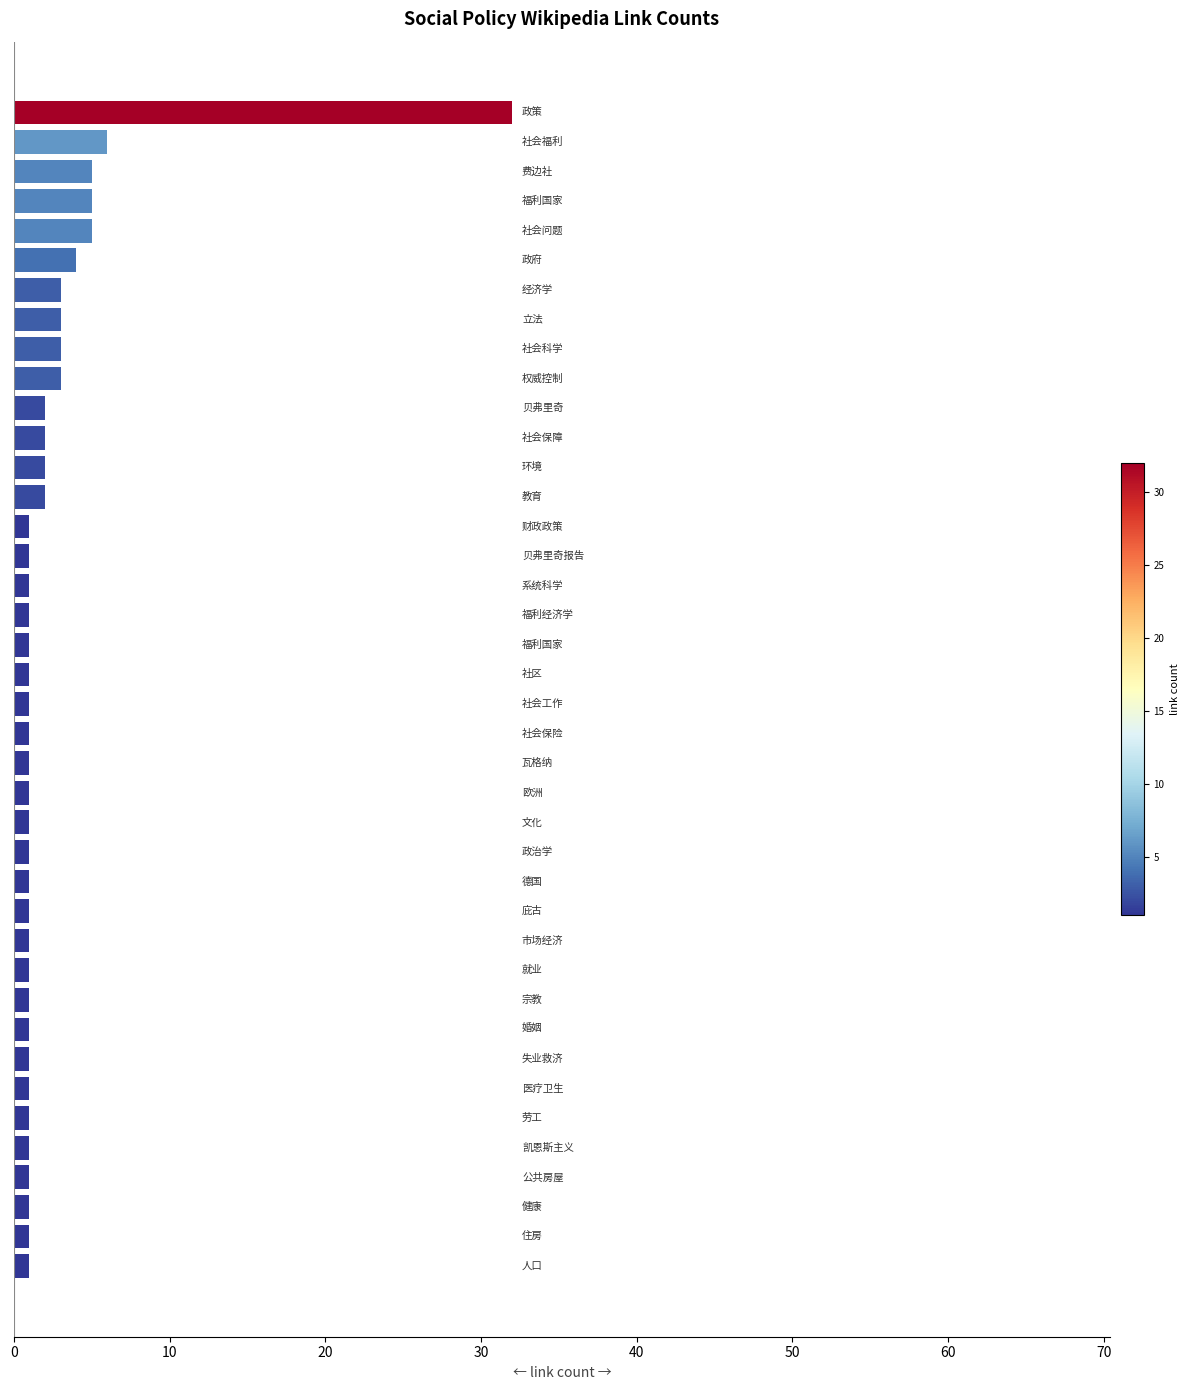

What is the greatest value displayed?

32